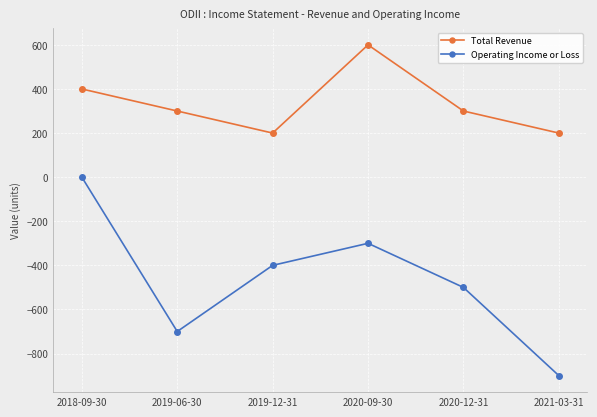

At how many categories does at least one series exceed 114?

6